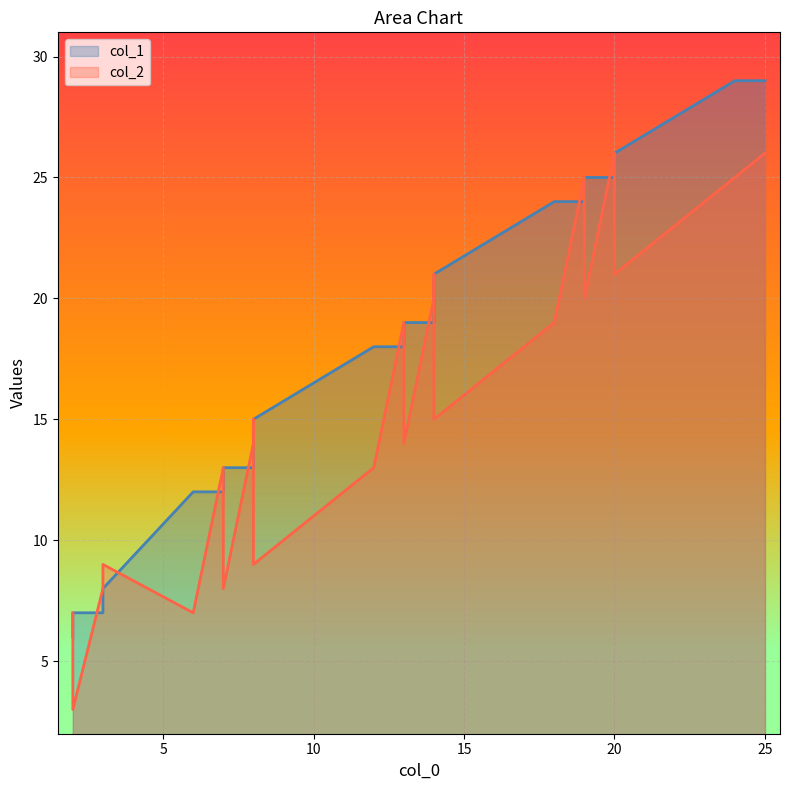

Which series has the largest range (max minus min)?

col_1